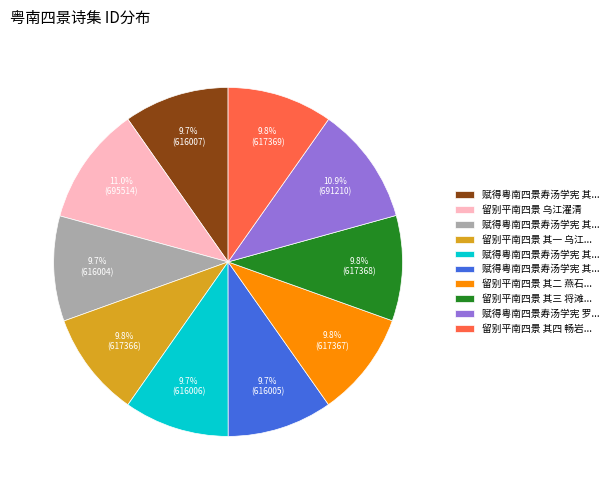

Count the number of slices in the pie.

10